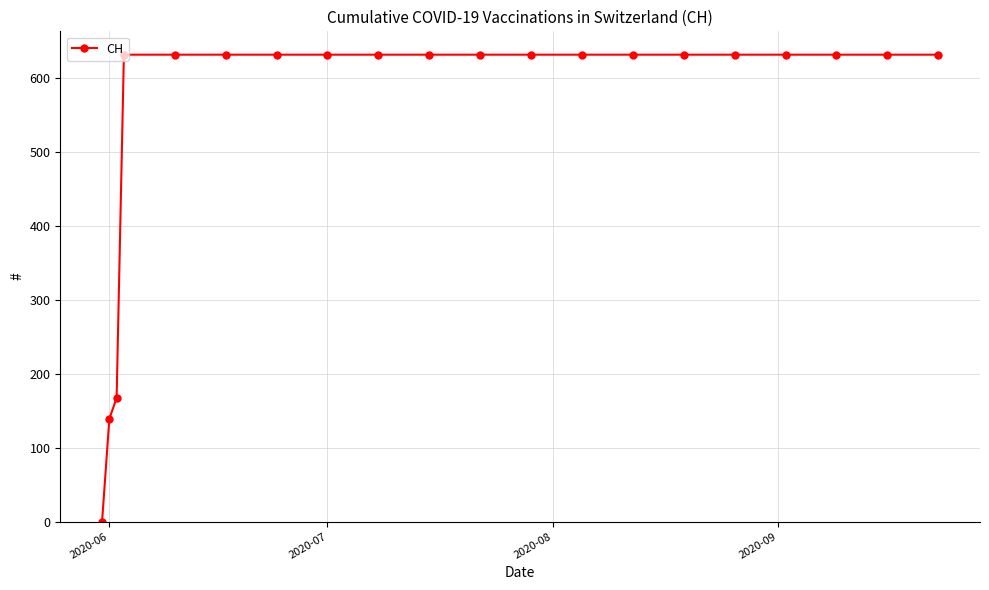

What is the greatest value displayed?

631